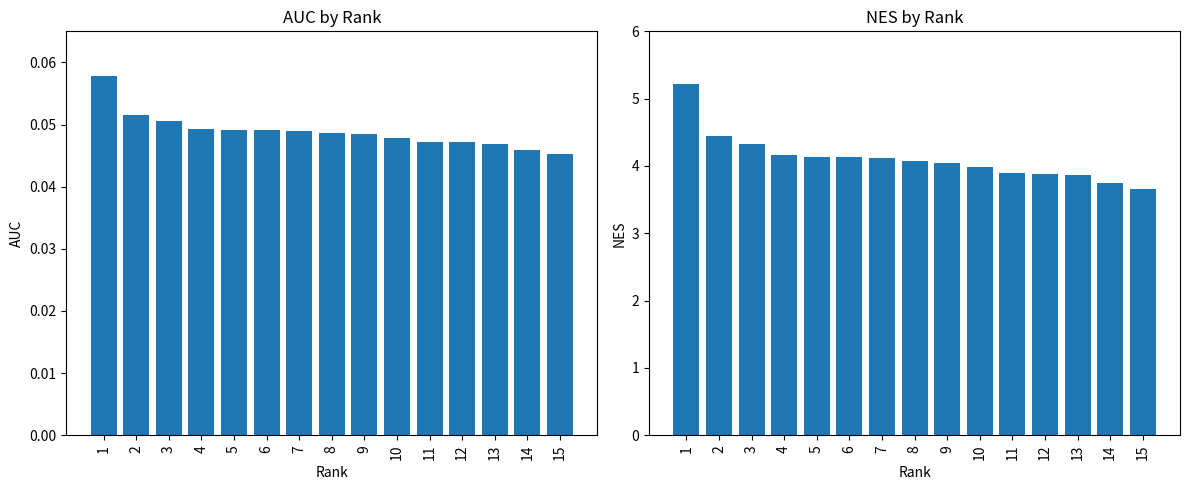

How many bars are there in each group?

2